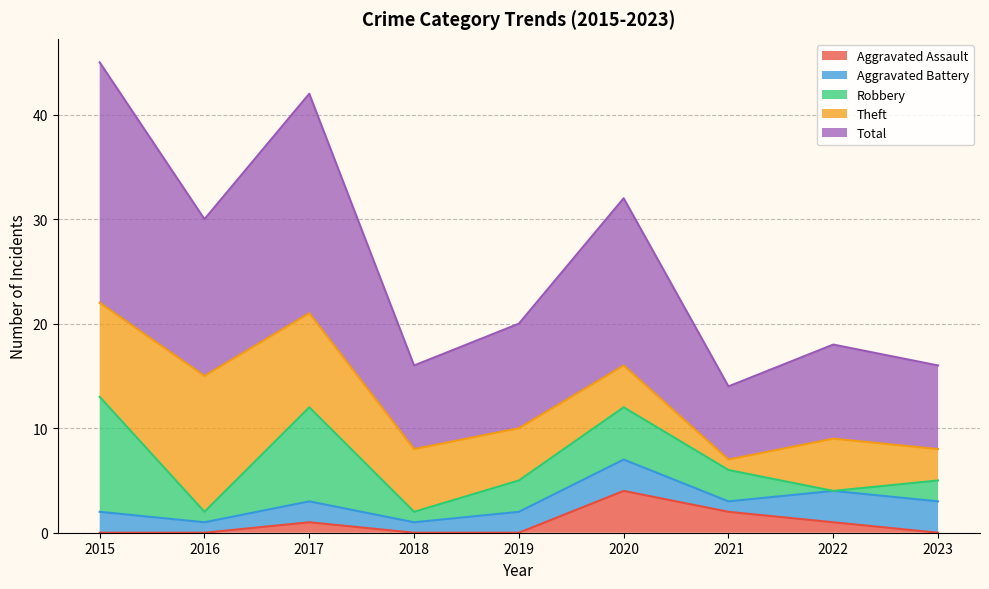

Where is Robbery nearest to the value 5?

2020